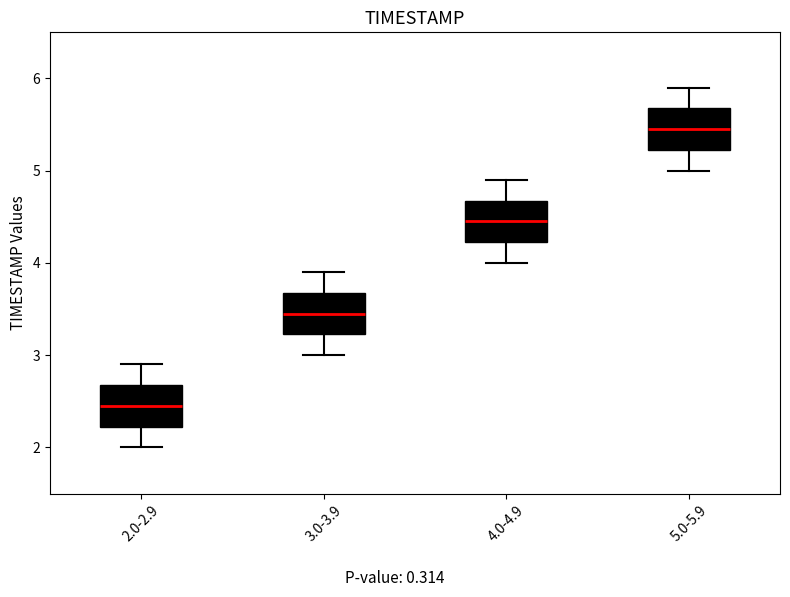

Reading left to right, transcribe this box plot: for each box, give where its median line is, the range the box spans, and where its two whiskers end, as read against the y-axis. The values are not printed on the chart, so give them approximately, as read against the axis.

2.0-2.9: median 2.5, box 2.2 to 2.7, whiskers 2.0 to 2.9
3.0-3.9: median 3.5, box 3.2 to 3.7, whiskers 3.0 to 3.9
4.0-4.9: median 4.5, box 4.2 to 4.7, whiskers 4.0 to 4.9
5.0-5.9: median 5.5, box 5.2 to 5.7, whiskers 5.0 to 5.9